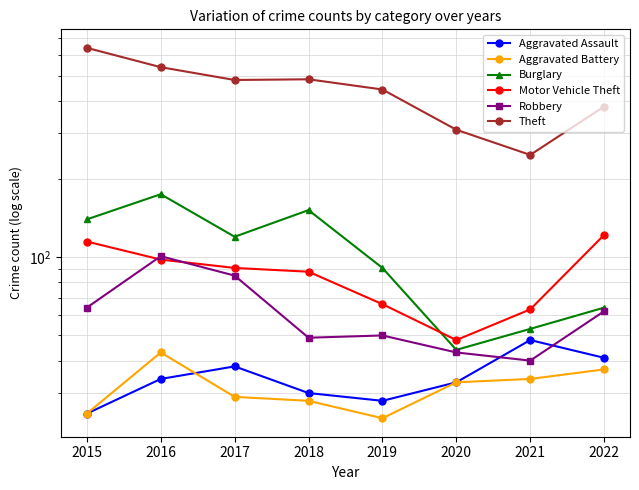

How many lines are shown in the chart?

6